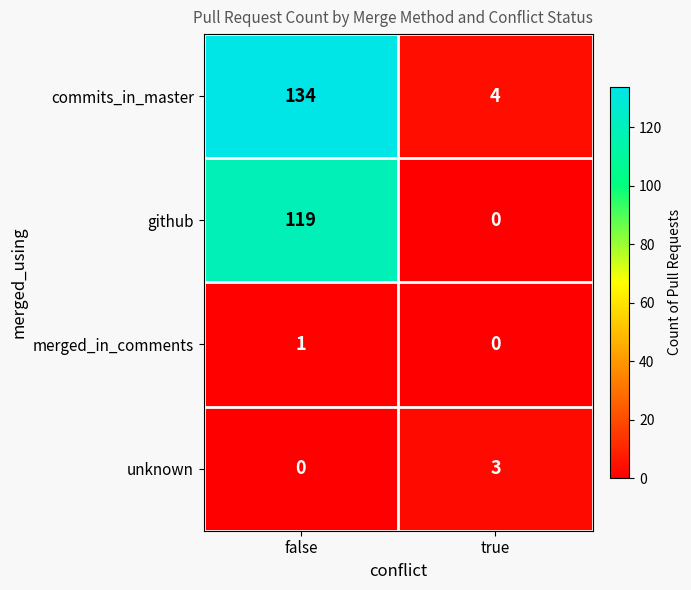

Between false and true, which series saw the biggest shift?

commits_in_master